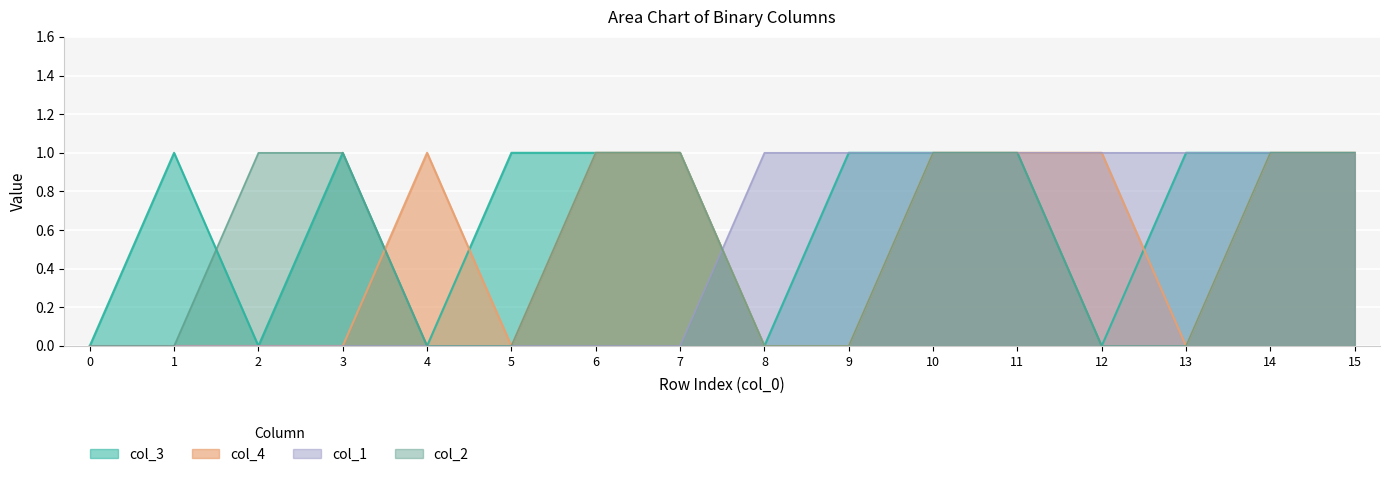

How many values in col_4 are above zero?

8